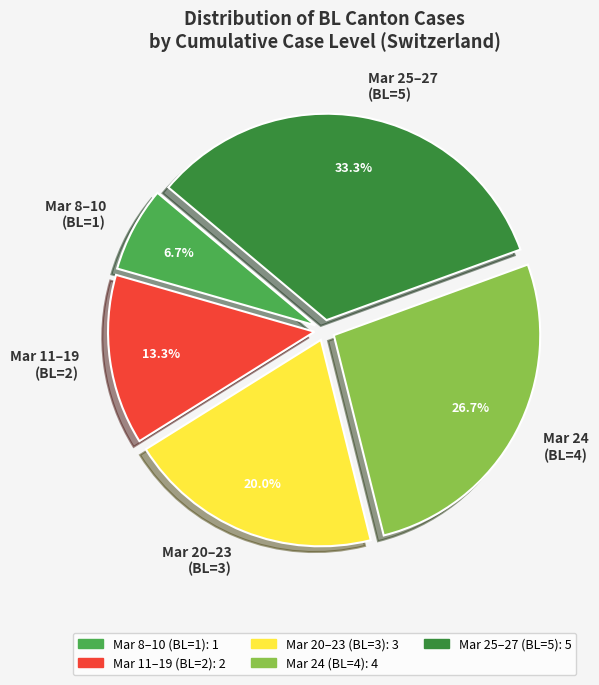

To the nearest percent, what is the difference between the largest and smallest slice percentages?

27%